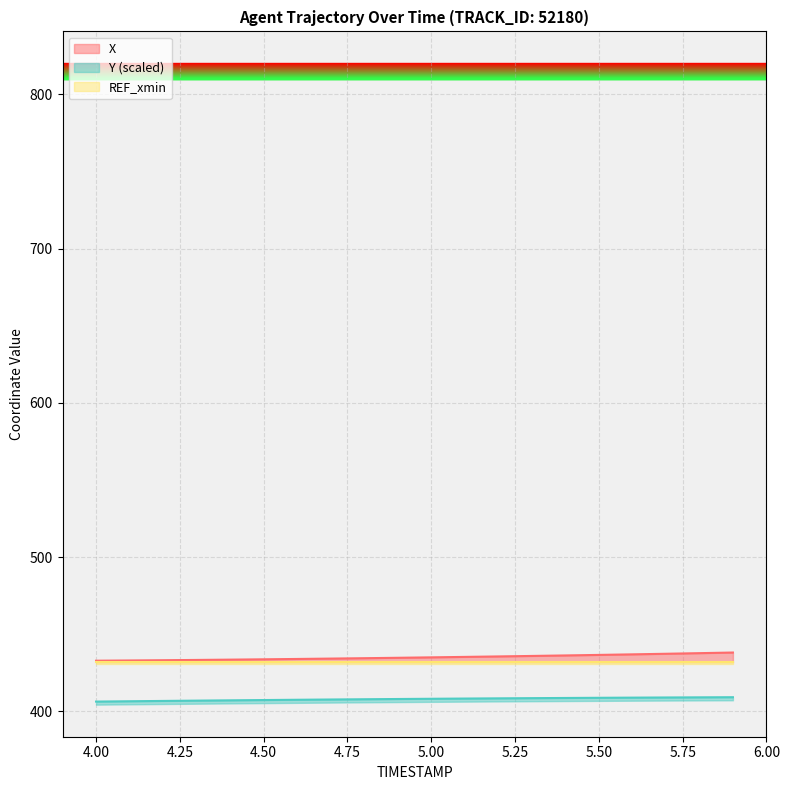

What is the lowest value of the X series?

432.8